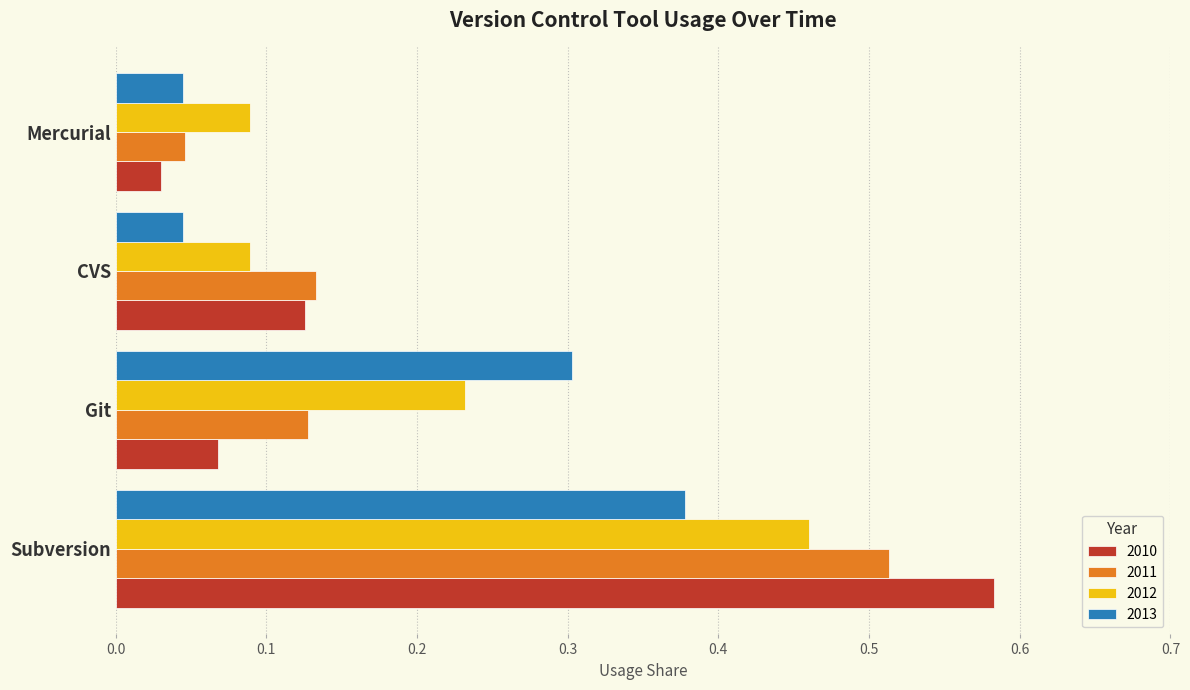

What is the sum of the 2012 values at Subversion and Git?

0.7